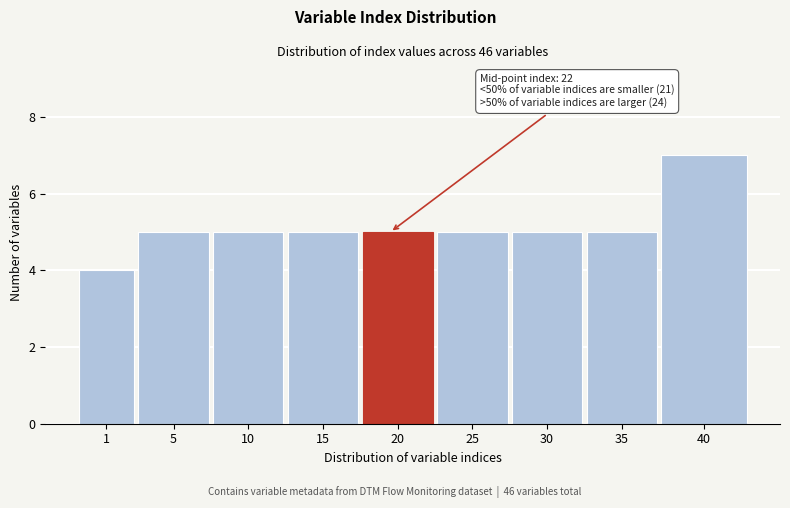

Reading right to left, list all the values displayed in this chart.

40=7	35=5	30=5	25=5	20=5	15=5	10=5	5=5	1=4